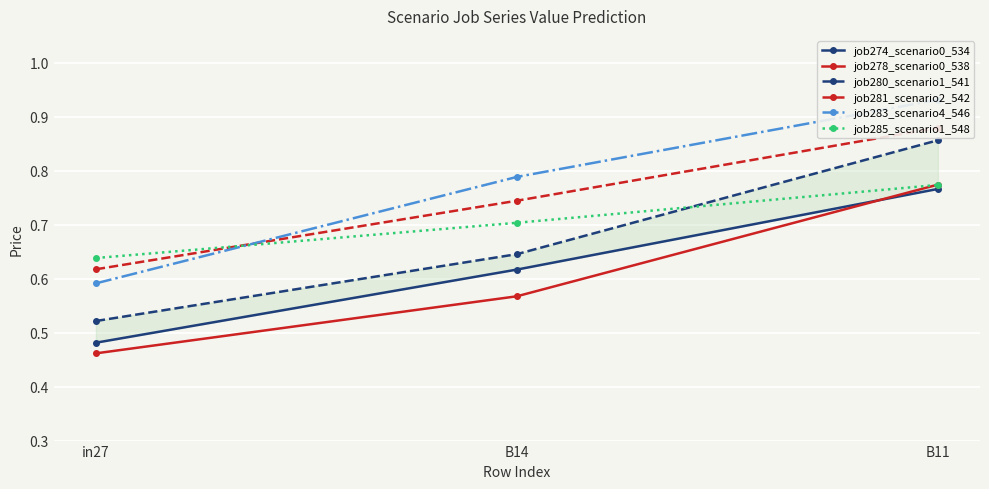

Count the number of categories in the chart.

3